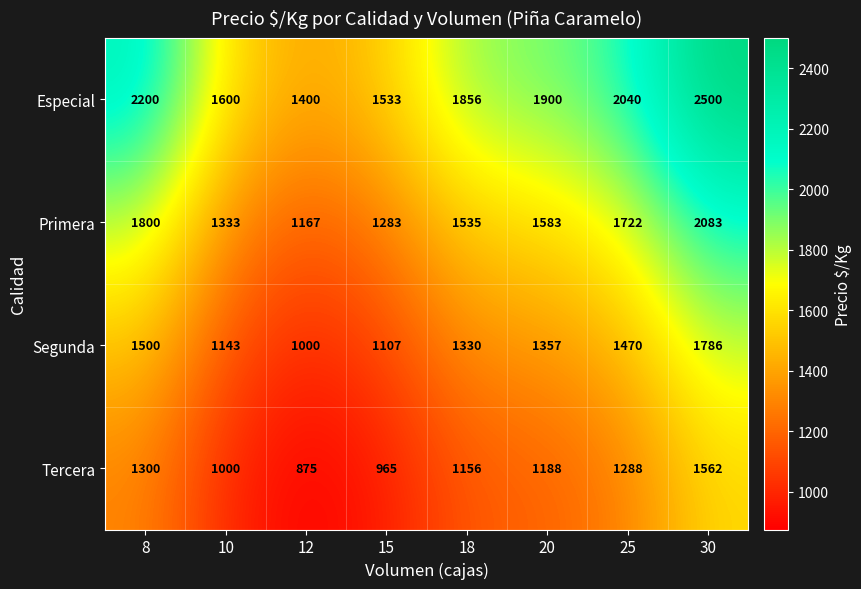

What is the difference between the maximum and minimum values in the Tercera series?

687